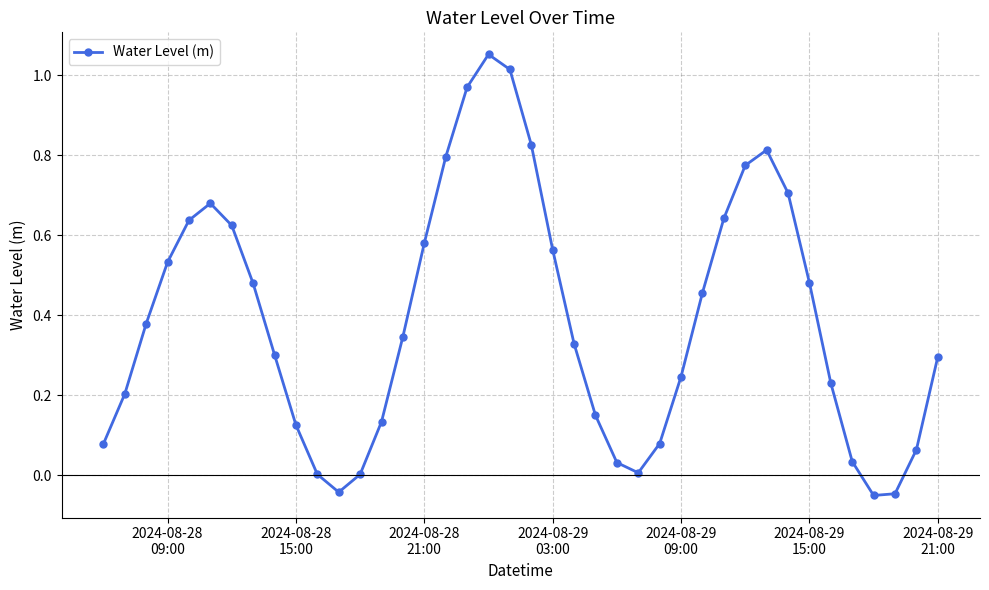

What is the sum of all values?

15.5